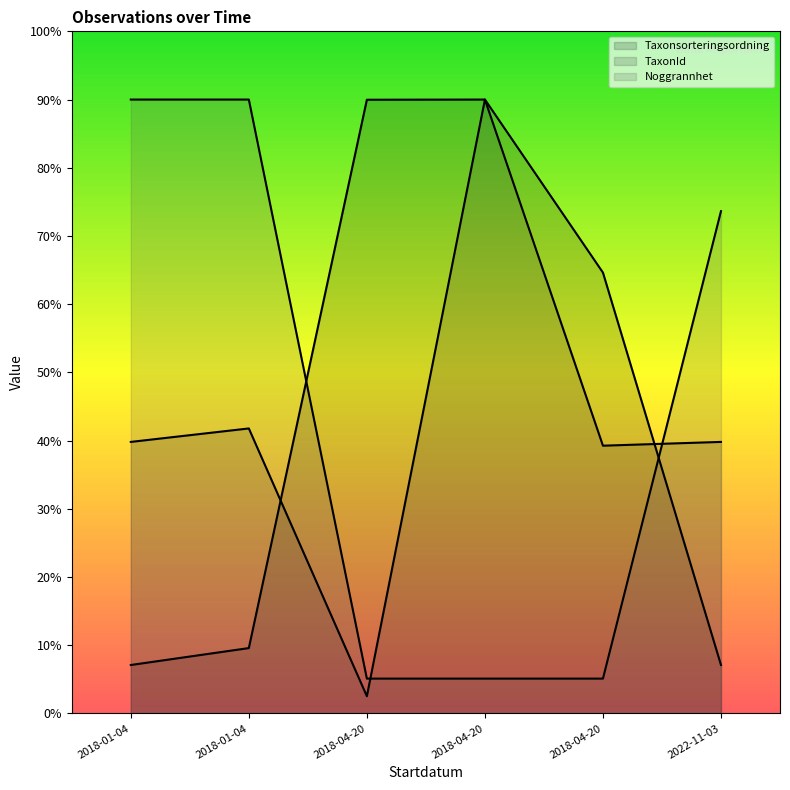

How many values in the Taxonsorteringsordning series are below 64?

3